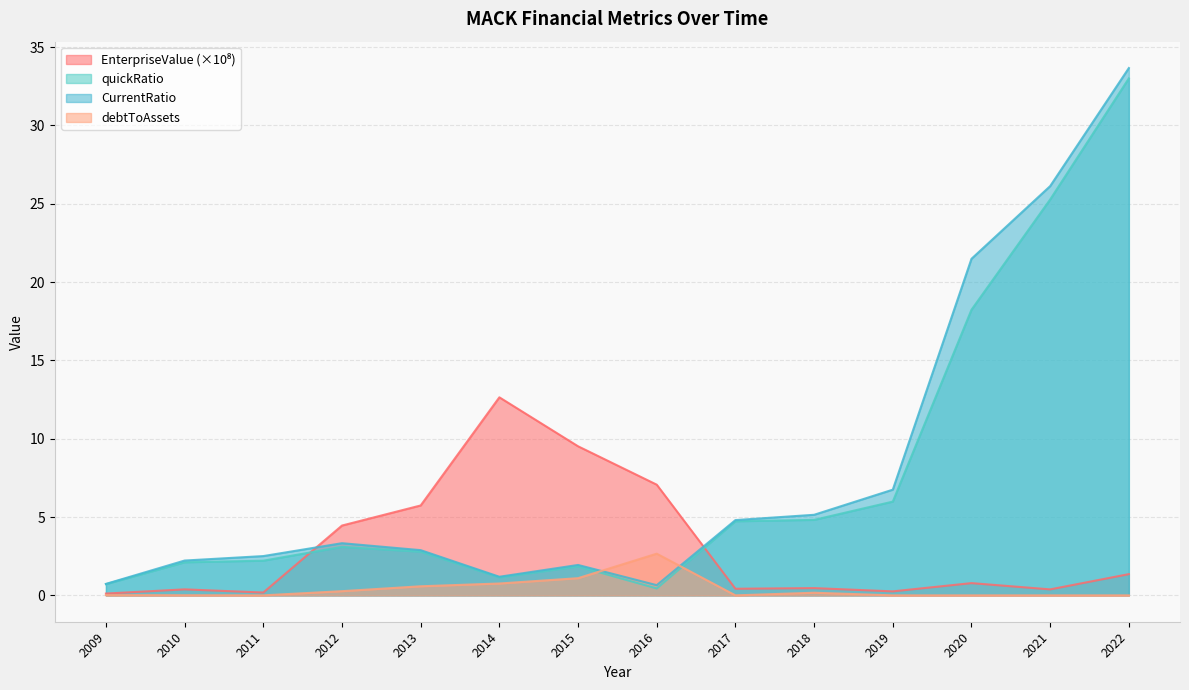

True or false: quickRatio has a value of 3.2 at 2015.

False